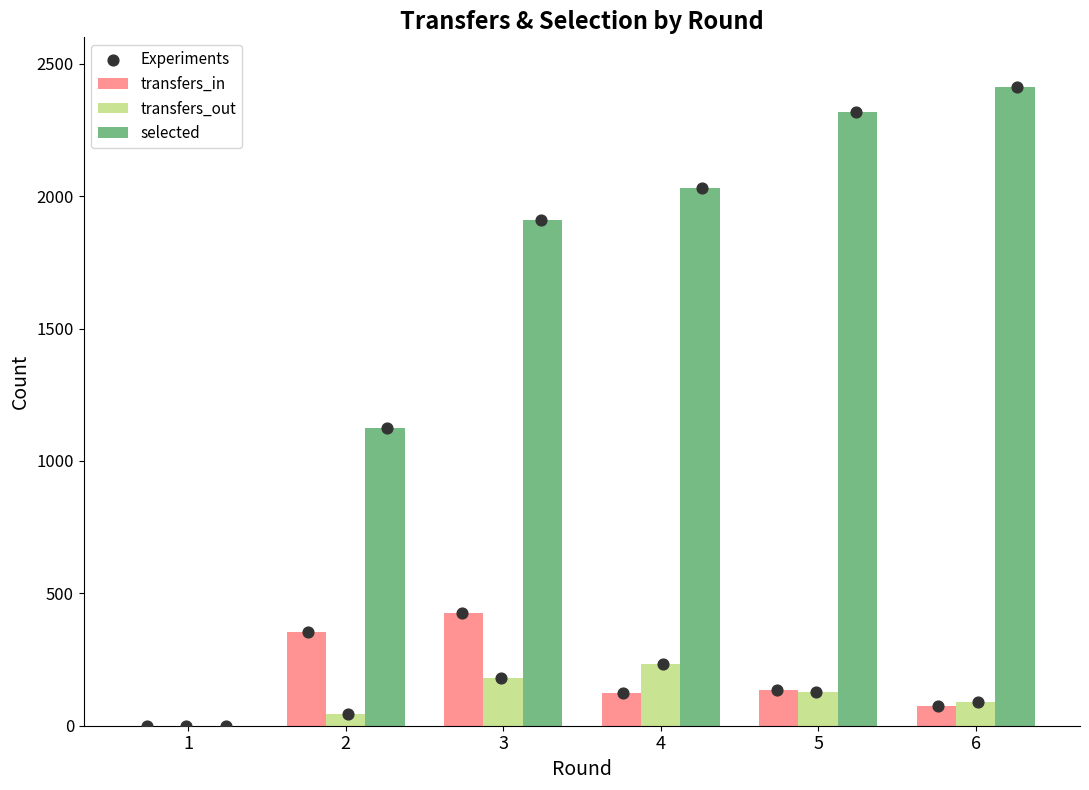

What is the total value across all series at 5?

2582